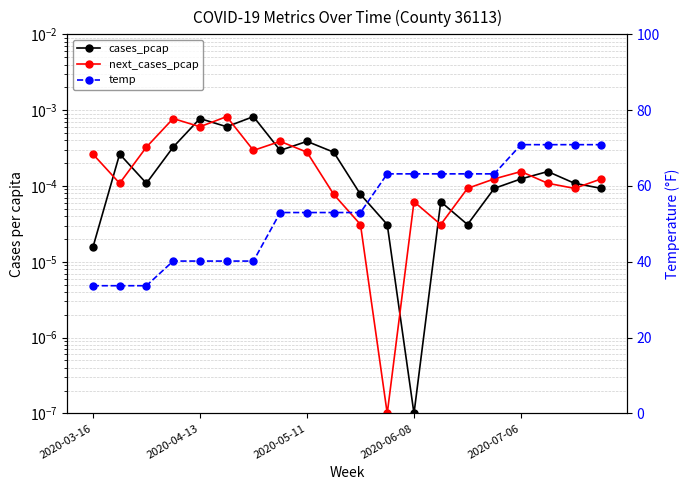

At which label does temp first exceed 53?

11